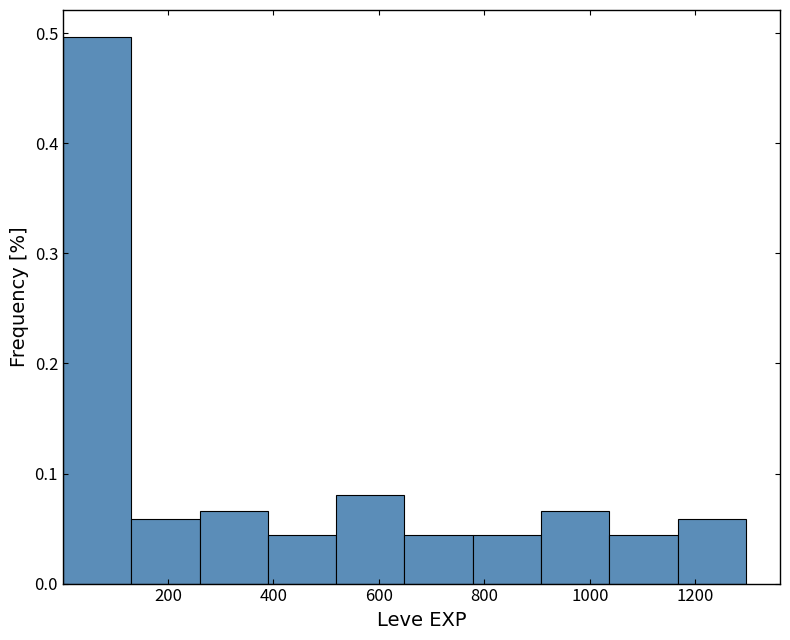

Over which range of the x-axis is the bar tallest?

0 to 140